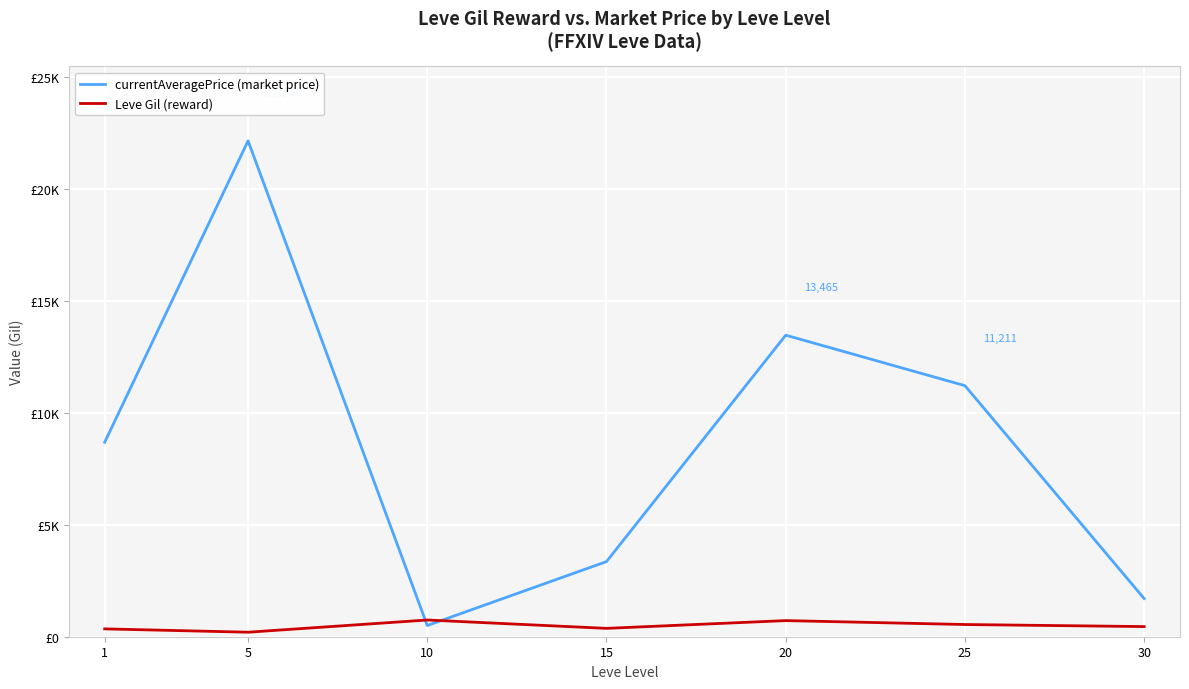

After their last crossing, which series has the higher values: currentAveragePrice (market price) or Leve Gil (reward)?

currentAveragePrice (market price)